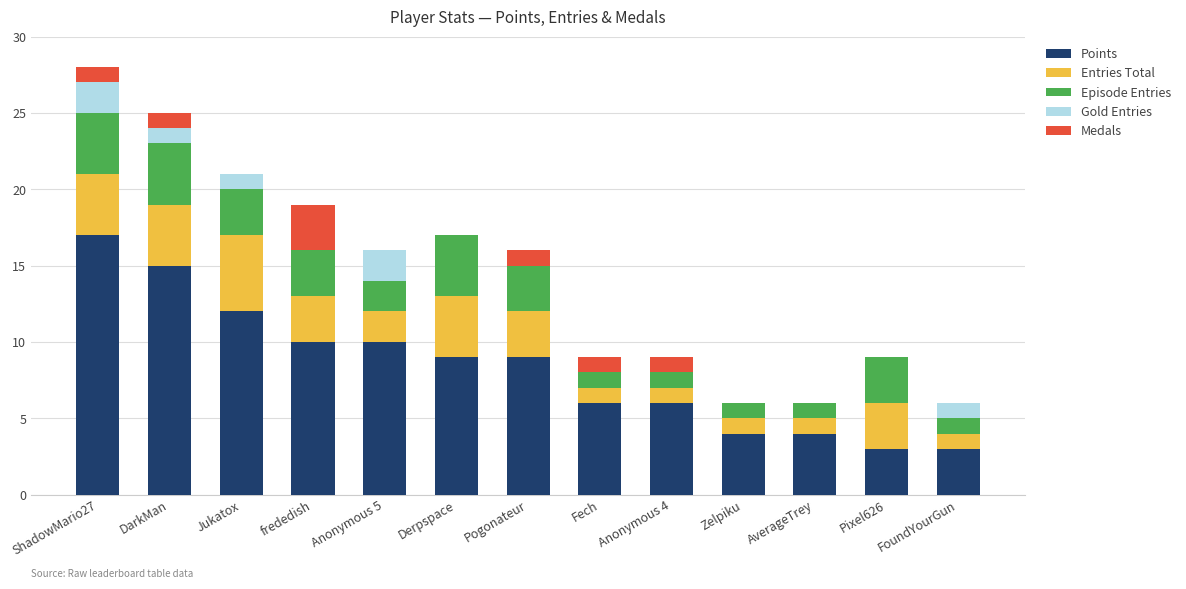

The value of Points at Zelpiku is 4. True or false?

True